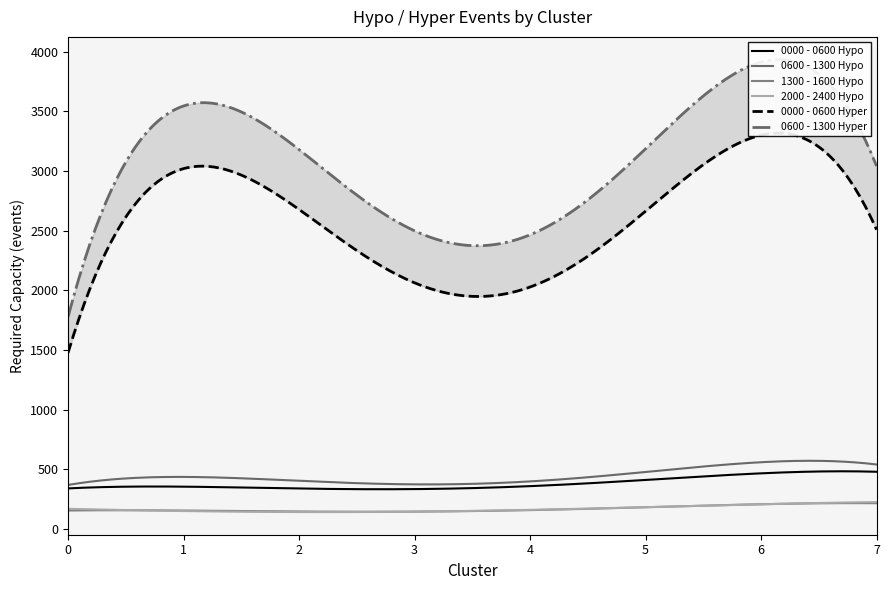

Does the chart have visible grid lines?

No